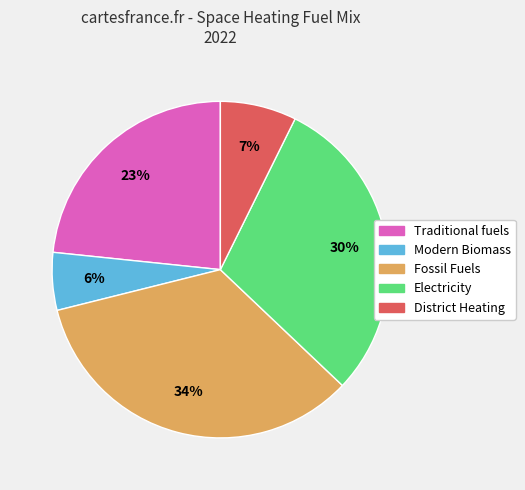

Rank the categories by value from highest to lowest.

Fossil Fuels, Electricity, Traditional fuels, District Heating, Modern Biomass